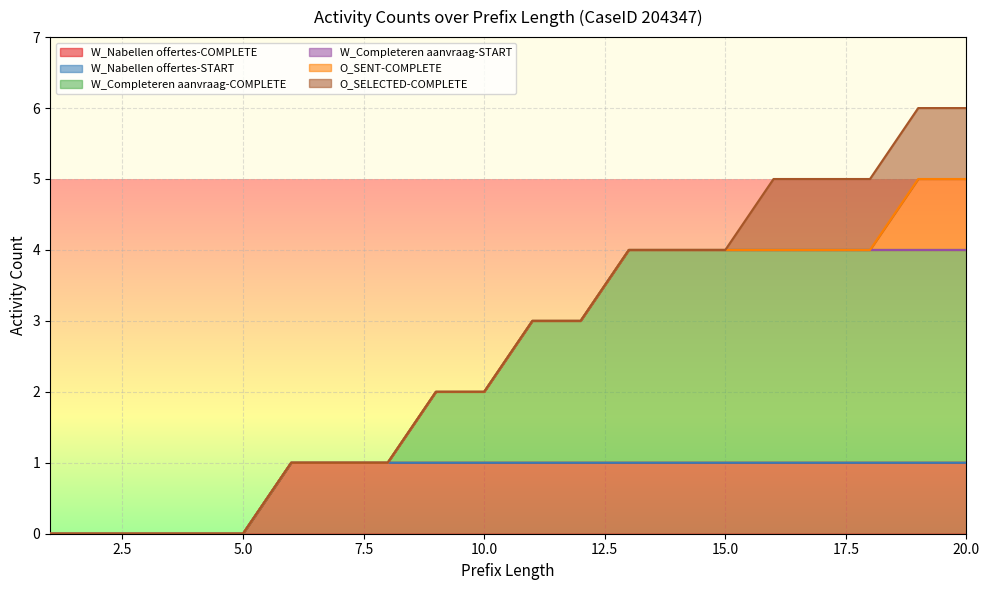

What is the value of the W_Nabellen offertes-COMPLETE point at the 17th from the left?

1